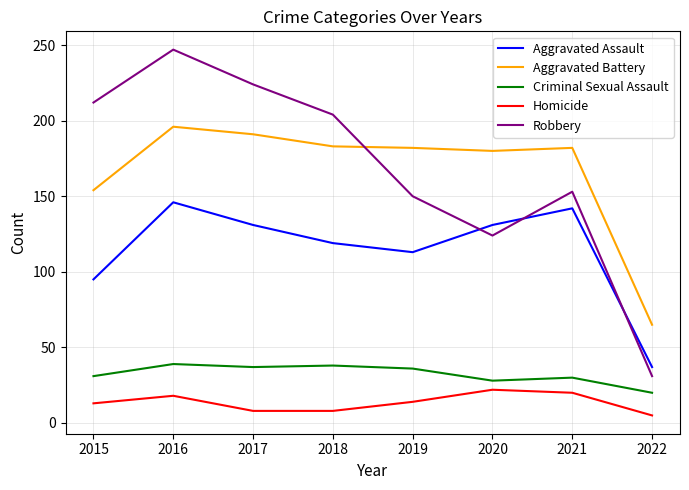

The value of Aggravated Assault at 2022 is 20. True or false?

False